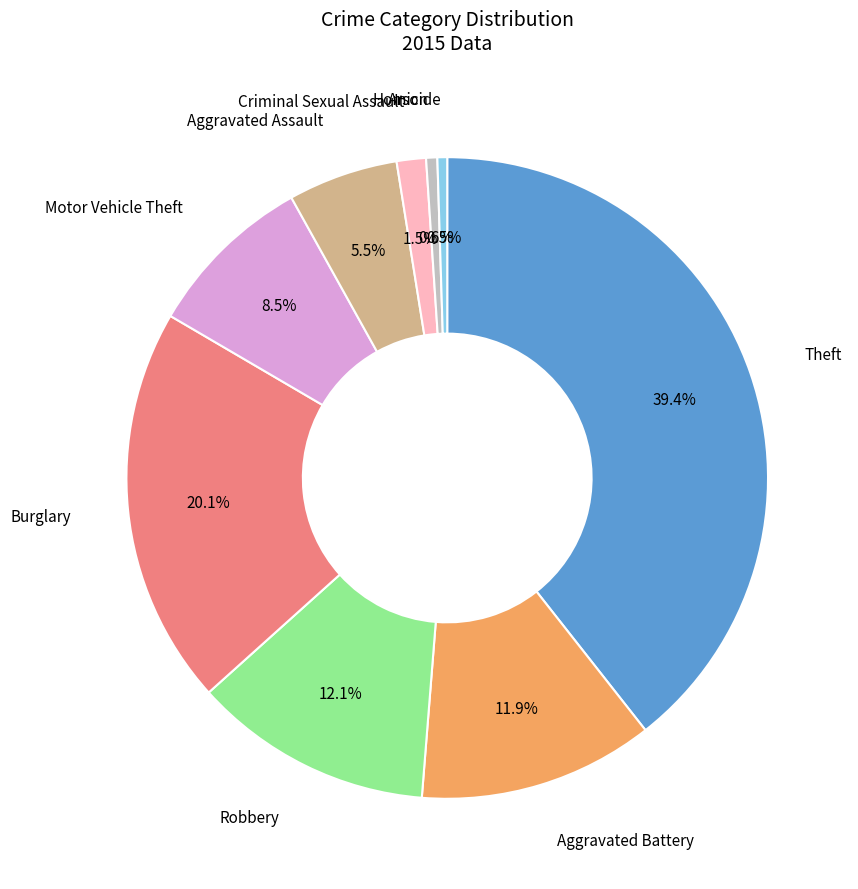

Does any single category account for the majority?

No